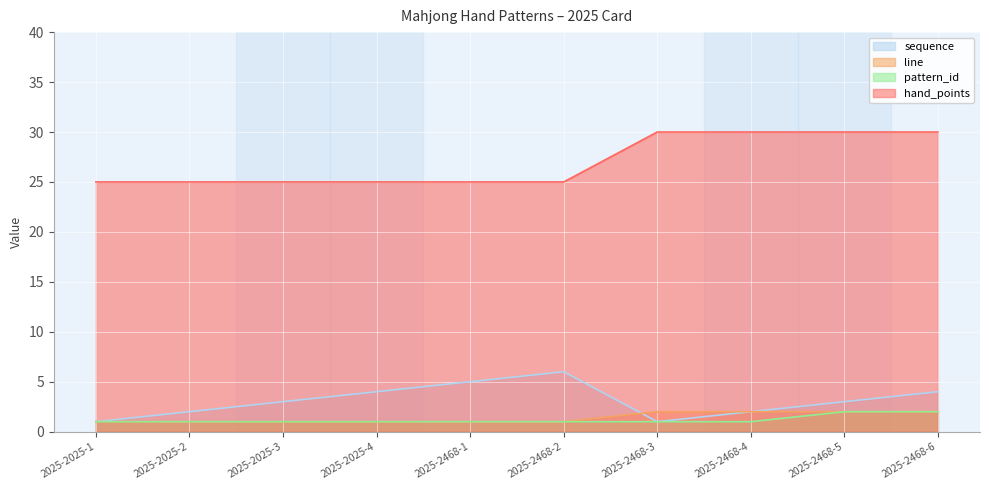

What is the lowest value of the pattern_id series?

1